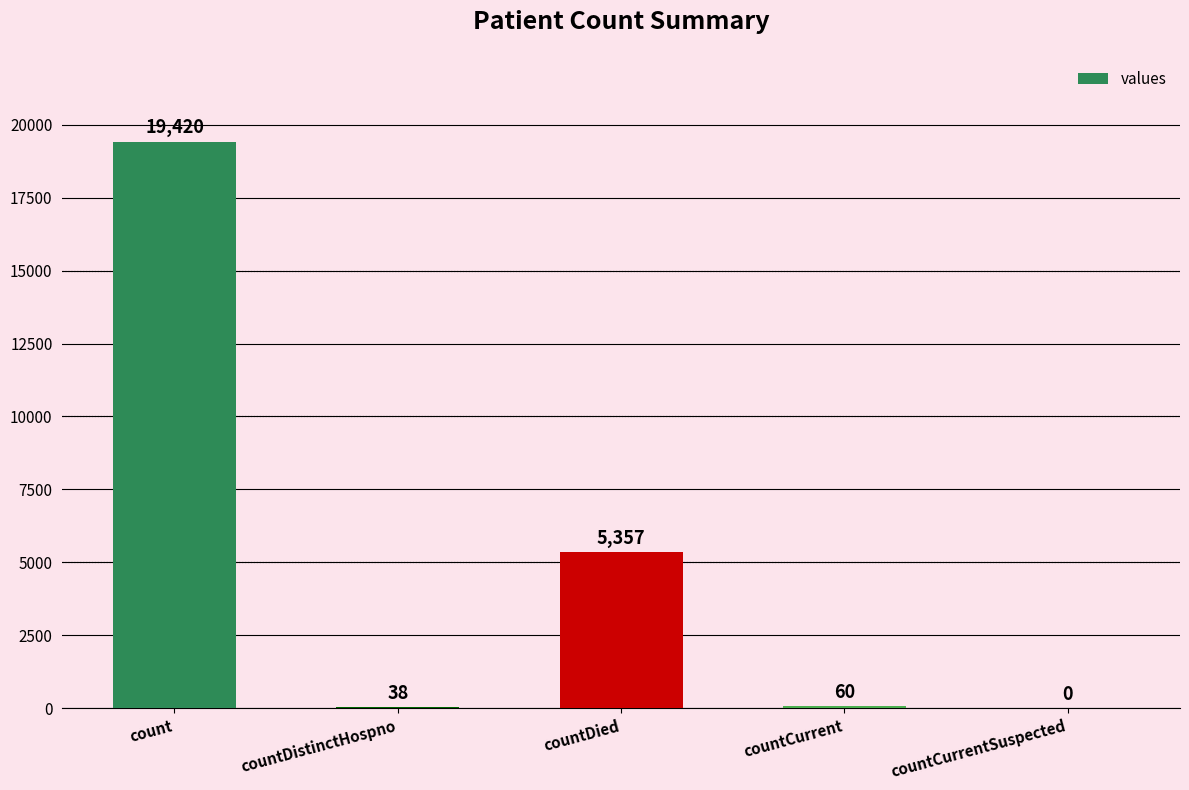

What is the ratio of the value at countDied to the value at countCurrent?

89.3